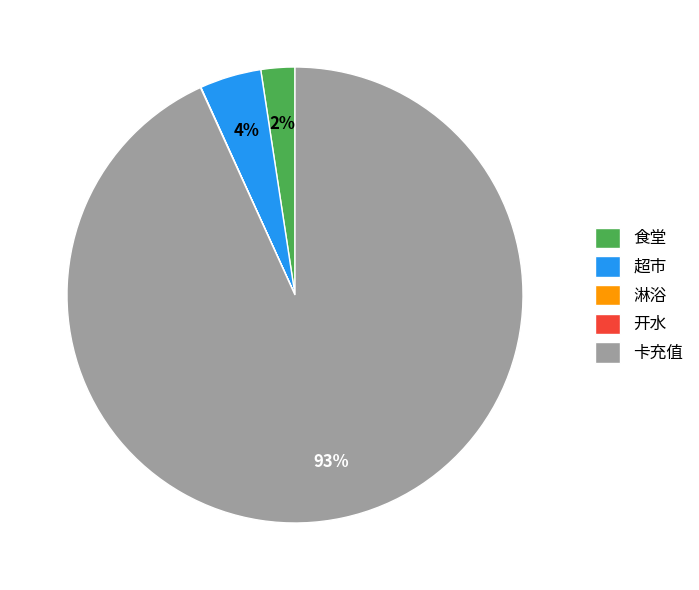

To the nearest percent, what is the average slice percentage?

20%